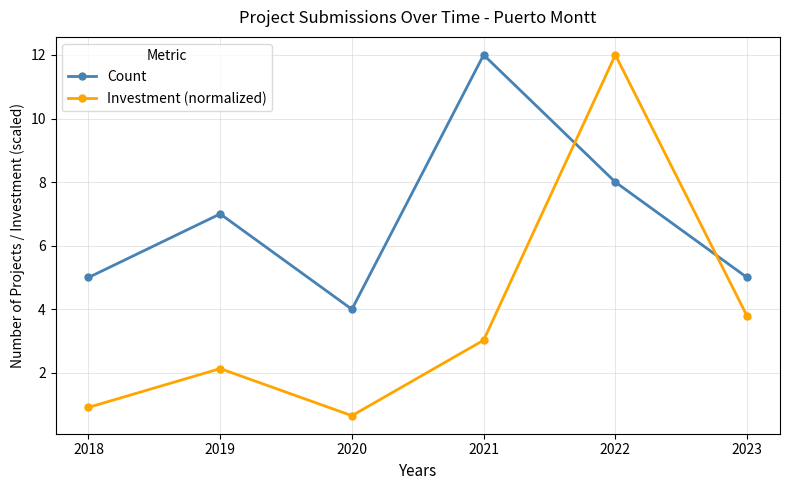

Which series has the largest total across all categories?

Count